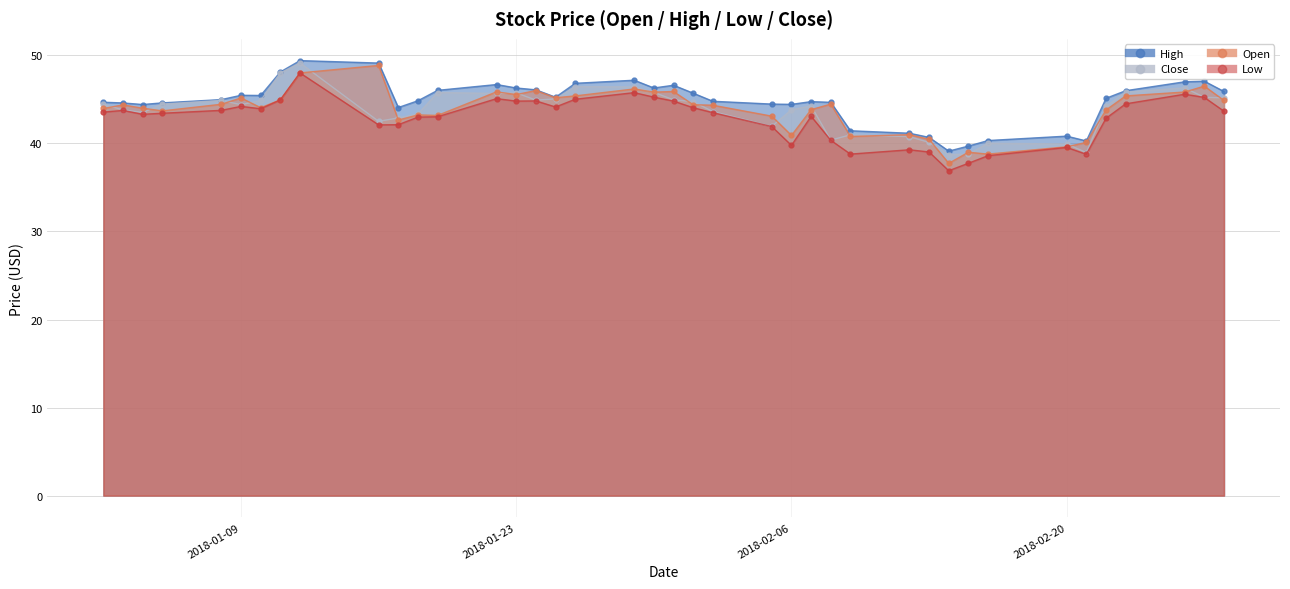

At which category does High reach its first local peak?

2018-01-09